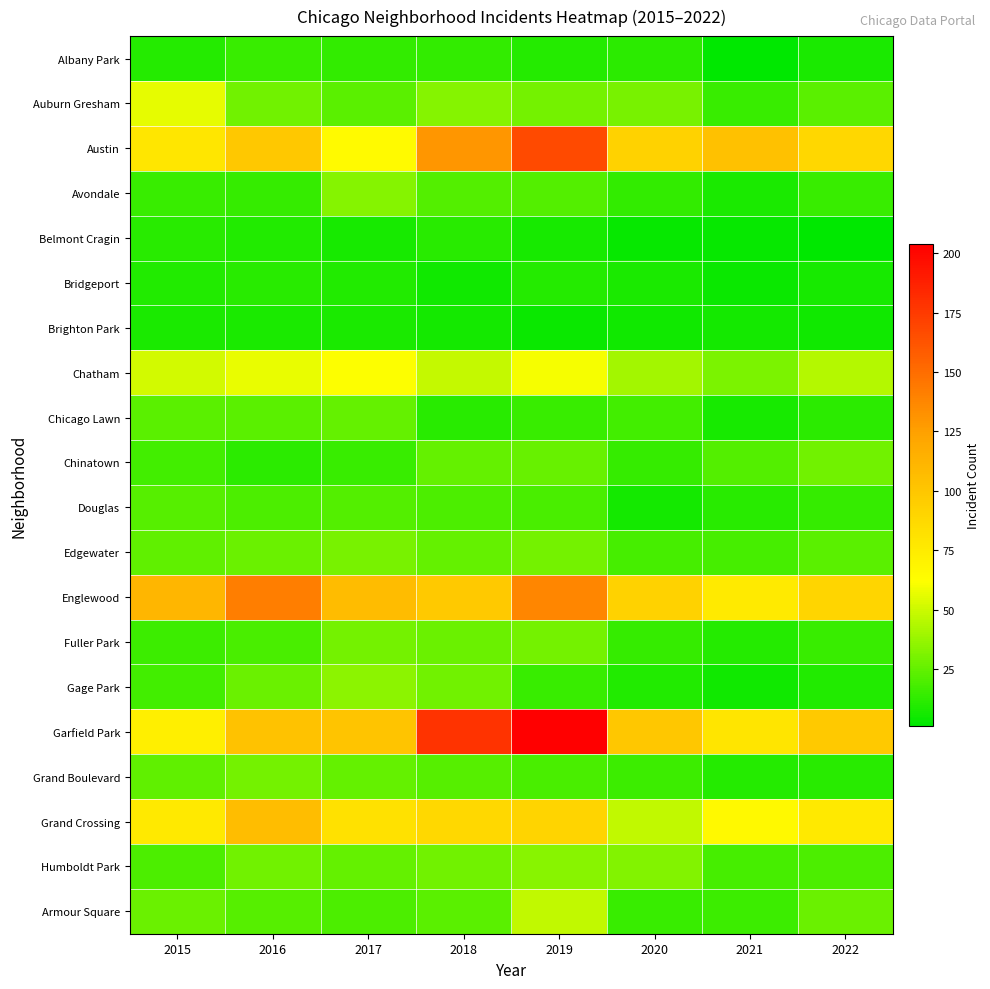

At 2015, list the series in order from largest to smallest.

Englewood, Austin, Grand Crossing, Garfield Park, Auburn Gresham, Chatham, Armour Square, Edgewater, Grand Boulevard, Chicago Lawn, Douglas, Humboldt Park, Chinatown, Gage Park, Fuller Park, Avondale, Belmont Cragin, Albany Park, Bridgeport, Brighton Park